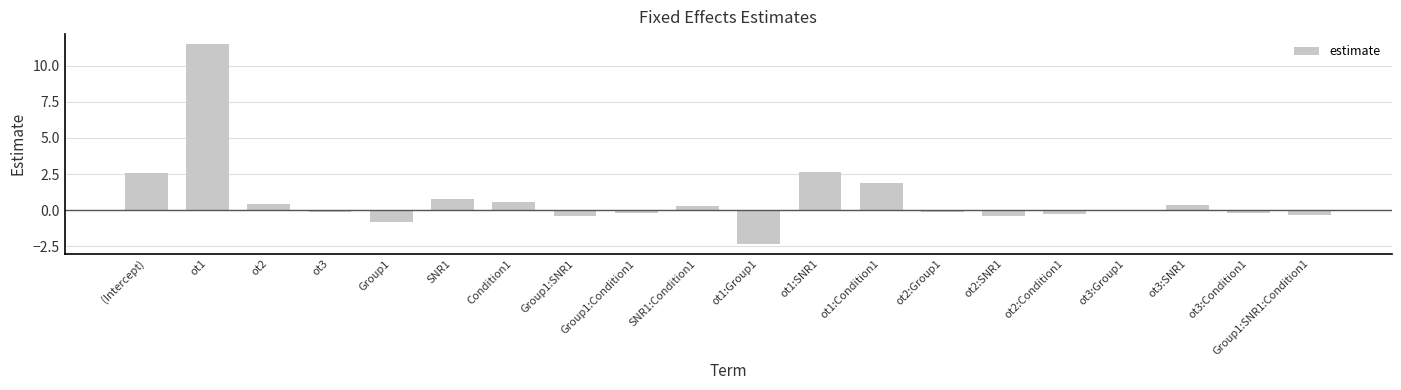

What position from the left is ot3:SNR1?

18